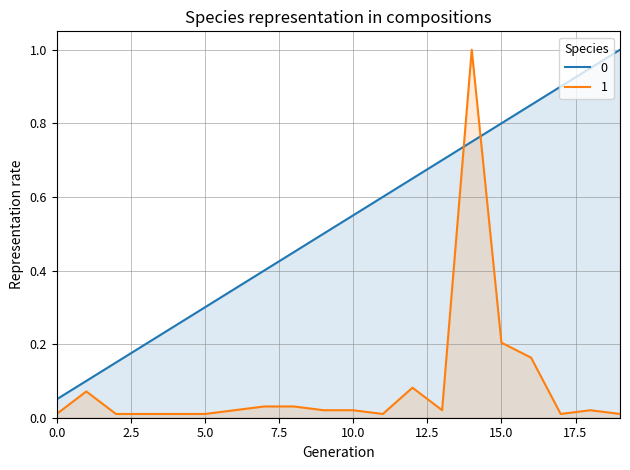

What is the value of the 0 point at the 8th from the left?

0.4